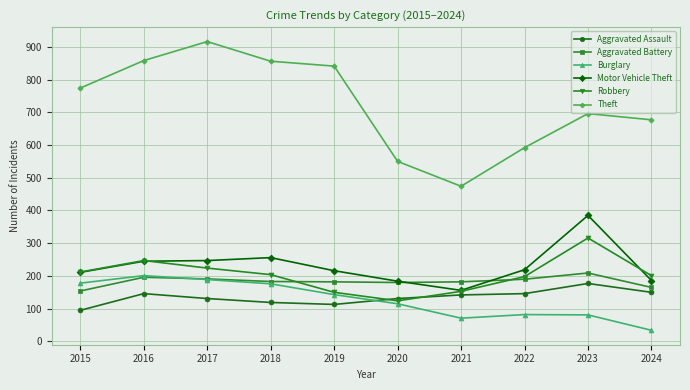

What value does the Aggravated Assault series have at 2021?

142